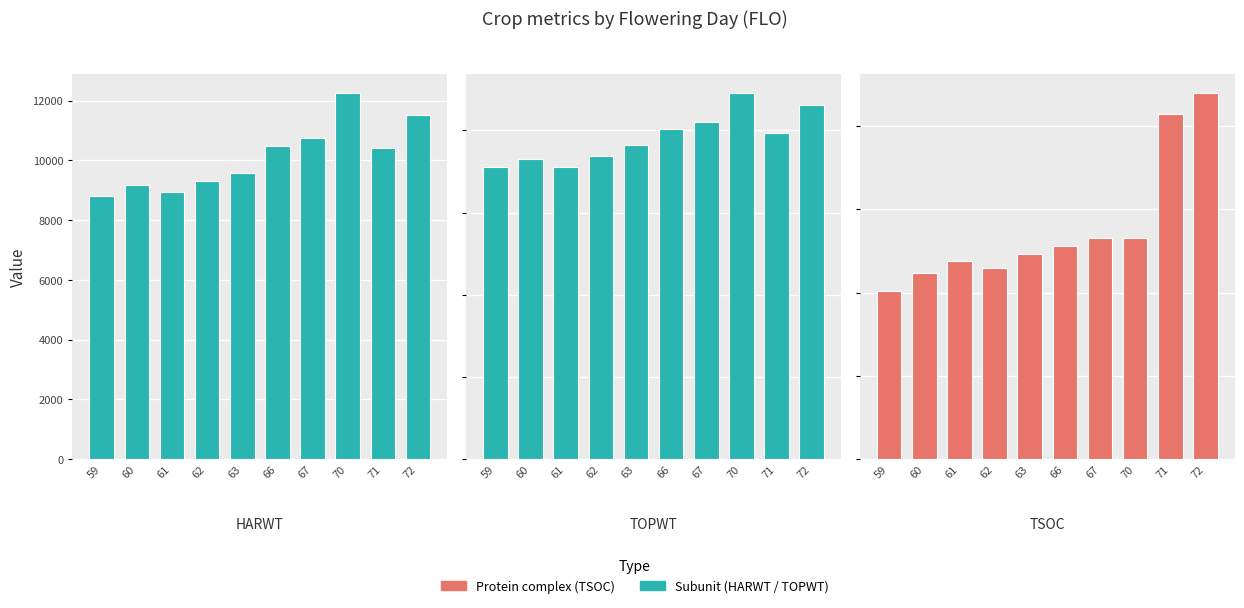

Which series changed the most between 63 and 67?

TOPWT